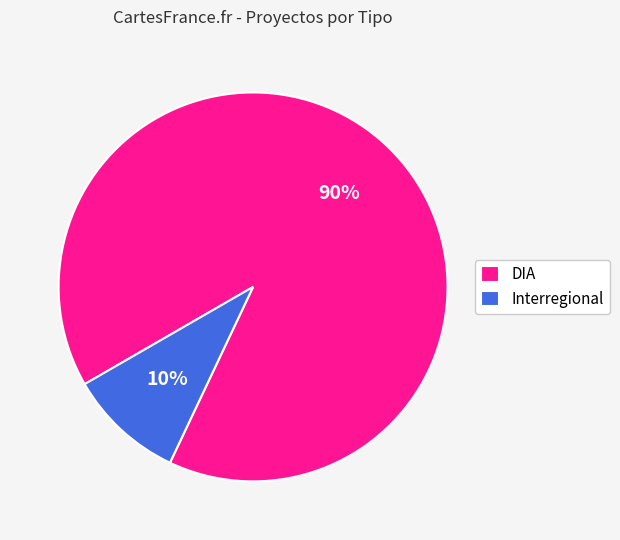

The Interregional slice represents 1% of the pie. True or false?

False